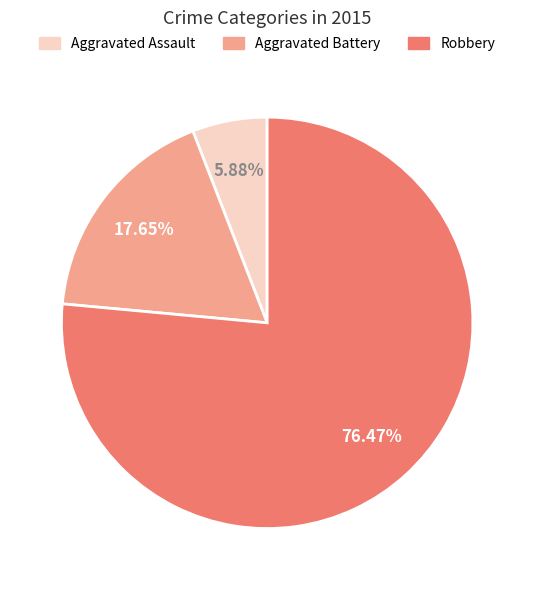

Which category has the biggest portion of the pie?

Robbery